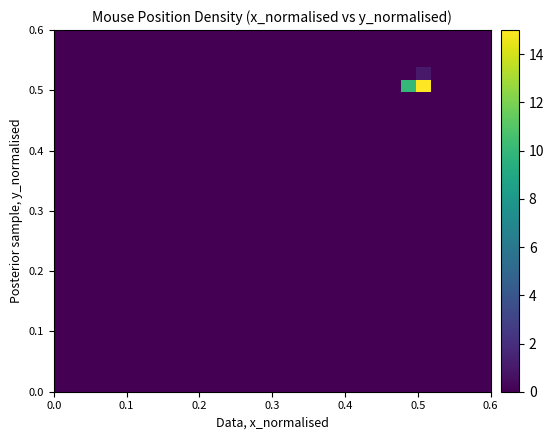

Reading left to right, transcribe all the data shown in this chart.

row_0: 0	0	0	0	0	0	0	0	0	0	0	0	0	0	0	0	0	0	0	0	0	0	0	0	0	0	0	0	0
row_1: 0	0	0	0	0	0	0	0	0	0	0	0	0	0	0	0	0	0	0	0	0	0	0	0	0	0	0	0	0
row_2: 0	0	0	0	0	0	0	0	0	0	0	0	0	0	0	0	0	0	0	0	0	0	0	0	0	0	0	0	0
row_3: 0	0	0	0	0	0	0	0	0	0	0	0	0	0	0	0	0	0	0	0	0	0	0	0	0	0	0	0	0
row_4: 0	0	0	0	0	0	0	0	0	0	0	0	0	0	0	0	0	0	0	0	0	0	0	0	0	0	0	0	0
row_5: 0	0	0	0	0	0	0	0	0	0	0	0	0	0	0	0	0	0	0	0	0	0	0	0	0	0	0	0	0
row_6: 0	0	0	0	0	0	0	0	0	0	0	0	0	0	0	0	0	0	0	0	0	0	0	0	0	0	0	0	0
row_7: 0	0	0	0	0	0	0	0	0	0	0	0	0	0	0	0	0	0	0	0	0	0	0	0	0	0	0	0	0
row_8: 0	0	0	0	0	0	0	0	0	0	0	0	0	0	0	0	0	0	0	0	0	0	0	0	0	0	0	0	0
row_9: 0	0	0	0	0	0	0	0	0	0	0	0	0	0	0	0	0	0	0	0	0	0	0	0	0	0	0	0	0
row_10: 0	0	0	0	0	0	0	0	0	0	0	0	0	0	0	0	0	0	0	0	0	0	0	0	0	0	0	0	0
row_11: 0	0	0	0	0	0	0	0	0	0	0	0	0	0	0	0	0	0	0	0	0	0	0	0	0	0	0	0	0
row_12: 0	0	0	0	0	0	0	0	0	0	0	0	0	0	0	0	0	0	0	0	0	0	0	0	0	0	0	0	0
row_13: 0	0	0	0	0	0	0	0	0	0	0	0	0	0	0	0	0	0	0	0	0	0	0	0	0	0	0	0	0
row_14: 0	0	0	0	0	0	0	0	0	0	0	0	0	0	0	0	0	0	0	0	0	0	0	0	0	0	0	0	0
row_15: 0	0	0	0	0	0	0	0	0	0	0	0	0	0	0	0	0	0	0	0	0	0	0	0	0	0	0	0	0
row_16: 0	0	0	0	0	0	0	0	0	0	0	0	0	0	0	0	0	0	0	0	0	0	0	0	0	0	0	0	0
row_17: 0	0	0	0	0	0	0	0	0	0	0	0	0	0	0	0	0	0	0	0	0	0	0	0	0	0	0	0	0
row_18: 0	0	0	0	0	0	0	0	0	0	0	0	0	0	0	0	0	0	0	0	0	0	0	0	0	0	0	0	0
row_19: 0	0	0	0	0	0	0	0	0	0	0	0	0	0	0	0	0	0	0	0	0	0	0	0	0	0	0	0	0
row_20: 0	0	0	0	0	0	0	0	0	0	0	0	0	0	0	0	0	0	0	0	0	0	0	0	0	0	0	0	0
row_21: 0	0	0	0	0	0	0	0	0	0	0	0	0	0	0	0	0	0	0	0	0	0	0	0	0	0	0	0	0
row_22: 0	0	0	0	0	0	0	0	0	0	0	0	0	0	0	0	0	0	0	0	0	0	0	0	0	0	0	0	0
row_23: 0	0	0	0	0	0	0	0	0	0	0	0	0	0	0	0	0	0	0	0	0	0	0	0	0	0	0	0	0
row_24: 0	0	0	0	0	0	0	0	0	0	0	0	0	0	0	0	0	0	0	0	0	0	0	10	15	0	0	0	0
row_25: 0	0	0	0	0	0	0	0	0	0	0	0	0	0	0	0	0	0	0	0	0	0	0	0	1	0	0	0	0
row_26: 0	0	0	0	0	0	0	0	0	0	0	0	0	0	0	0	0	0	0	0	0	0	0	0	0	0	0	0	0
row_27: 0	0	0	0	0	0	0	0	0	0	0	0	0	0	0	0	0	0	0	0	0	0	0	0	0	0	0	0	0
row_28: 0	0	0	0	0	0	0	0	0	0	0	0	0	0	0	0	0	0	0	0	0	0	0	0	0	0	0	0	0